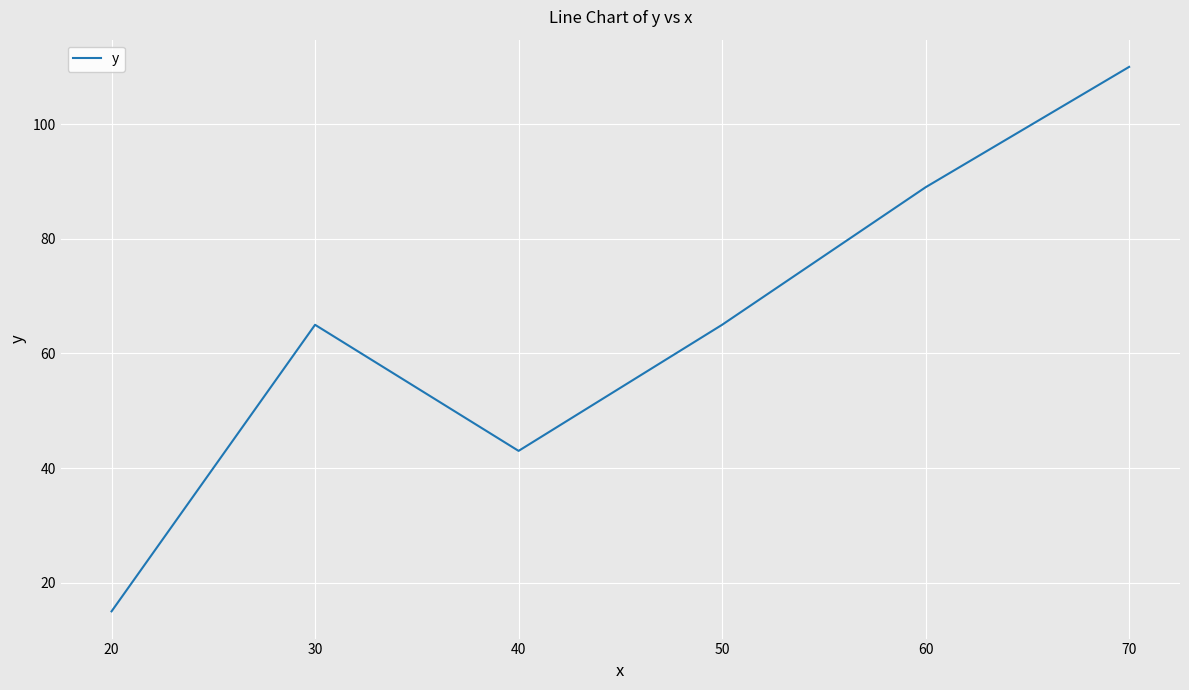

Is this an area chart (filled region under the line)?

No